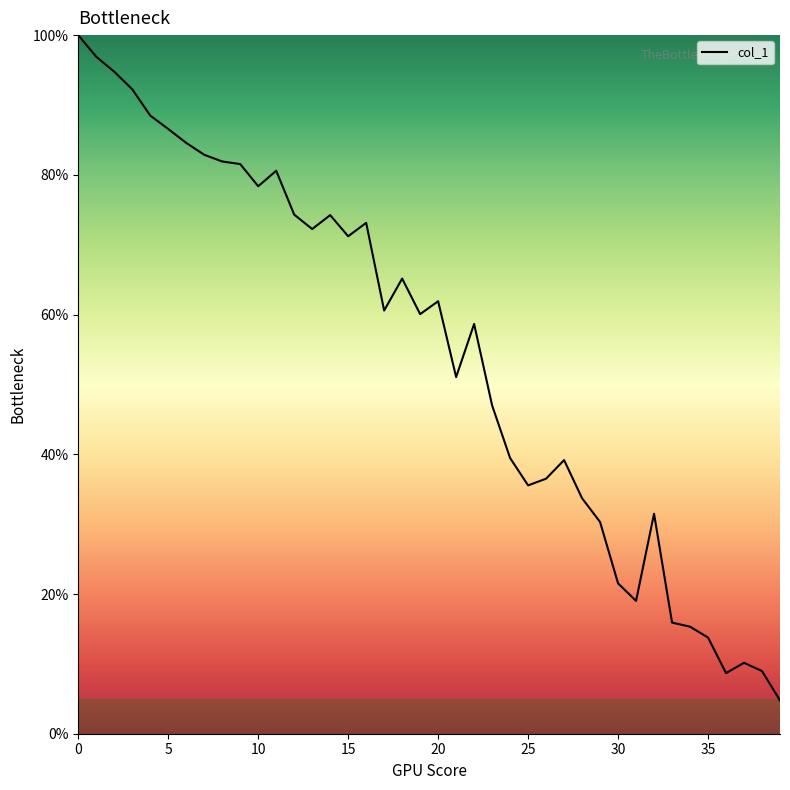

What is the difference between the maximum and minimum values?

95.2